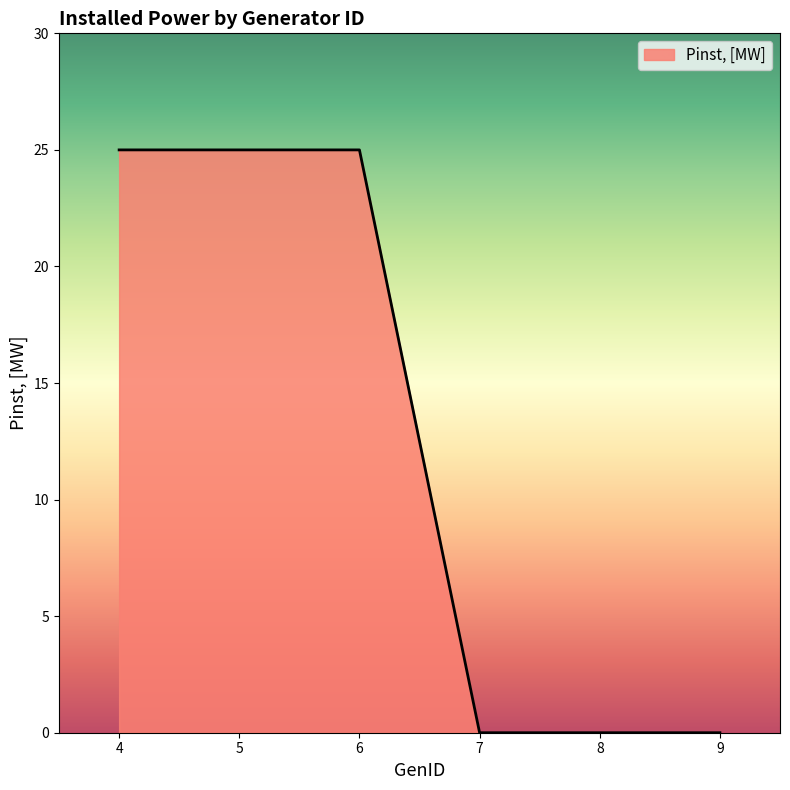

What is the maximum value shown in the chart?

25